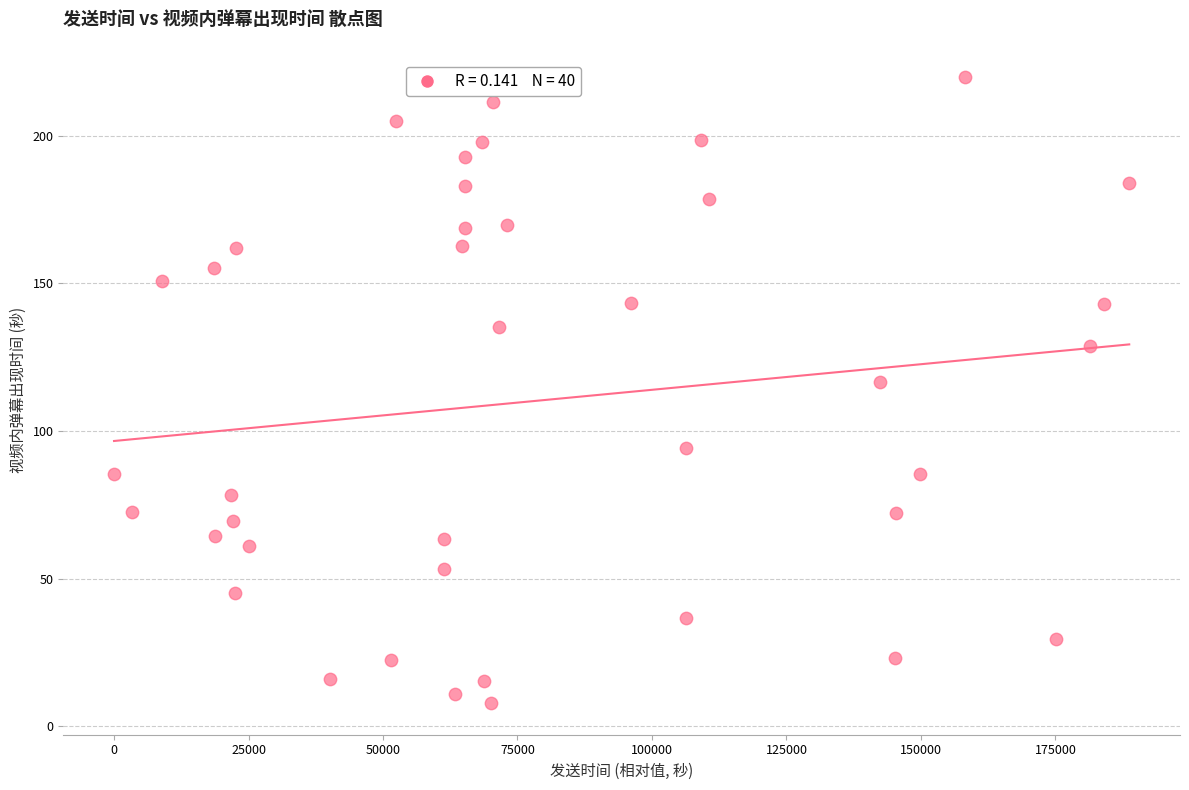

What Y value in the scatter plot is closest to 113?

116.7